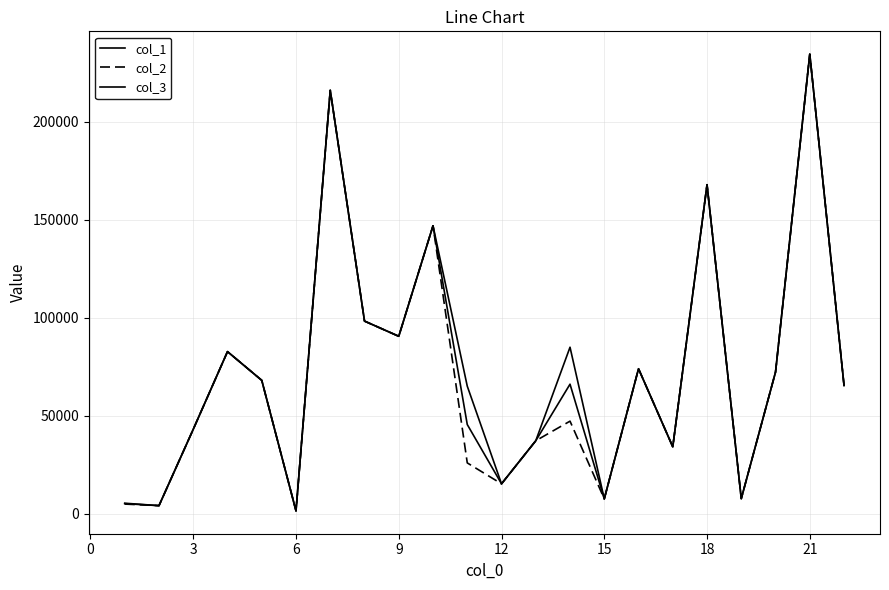

How many lines are shown in the chart?

3